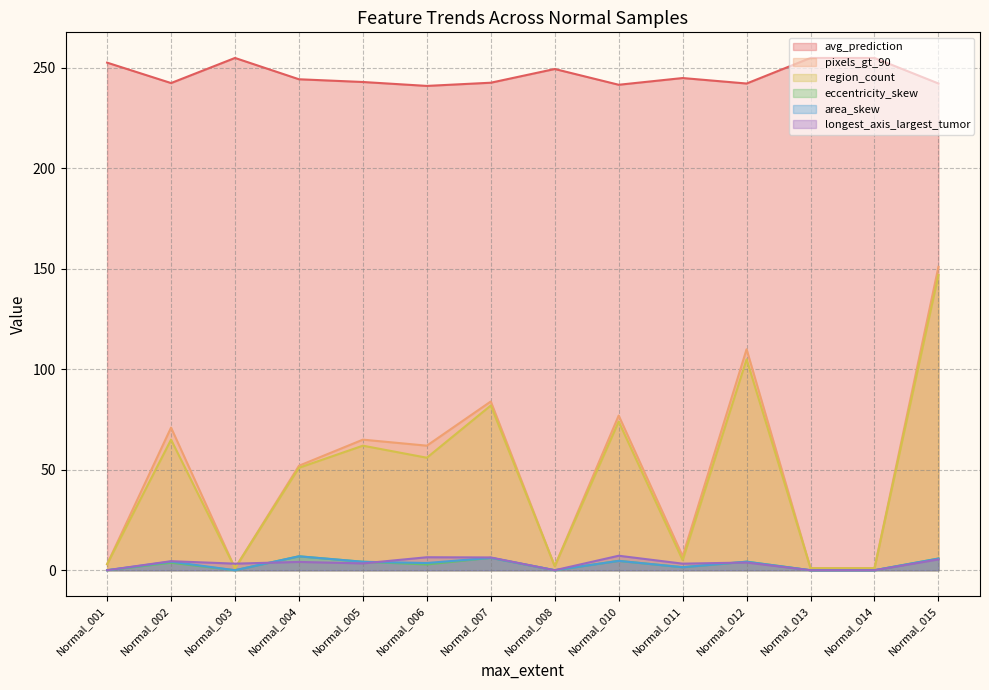

What are all the series names shown in the legend?

avg_prediction, pixels_gt_90, region_count, eccentricity_skew, area_skew, longest_axis_largest_tumor